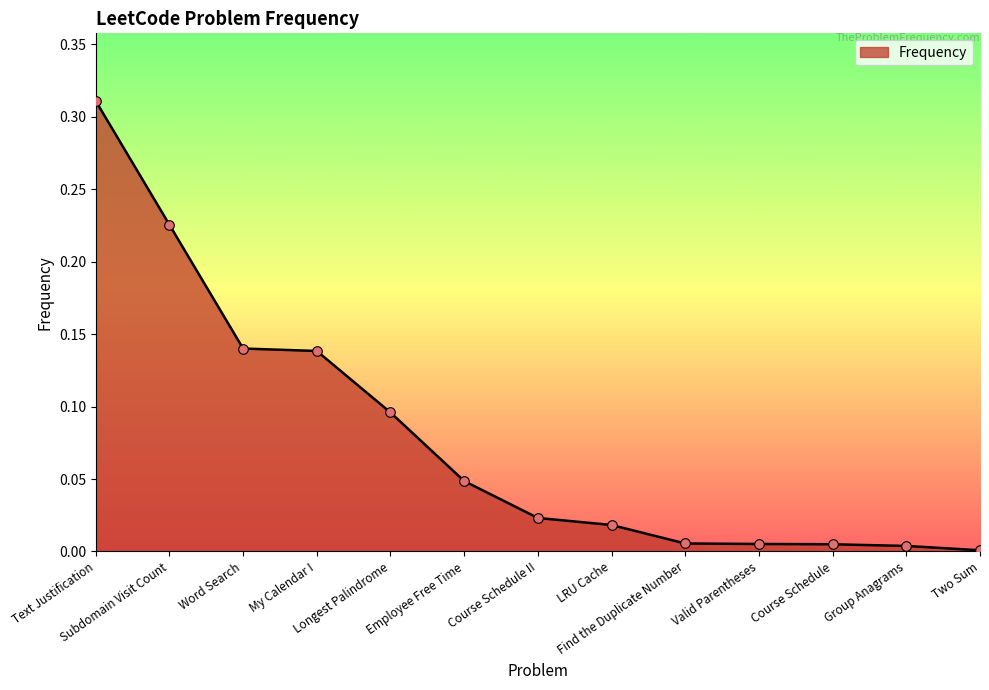

Which has a higher value, Course Schedule II or Employee Free Time?

Employee Free Time